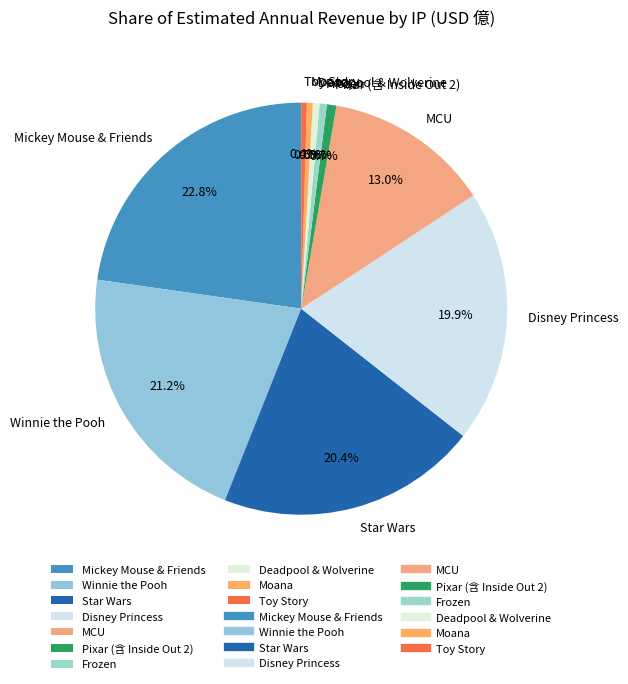

What is the ratio of the value at Star Wars to the value at Deadpool & Wolverine?

38.9